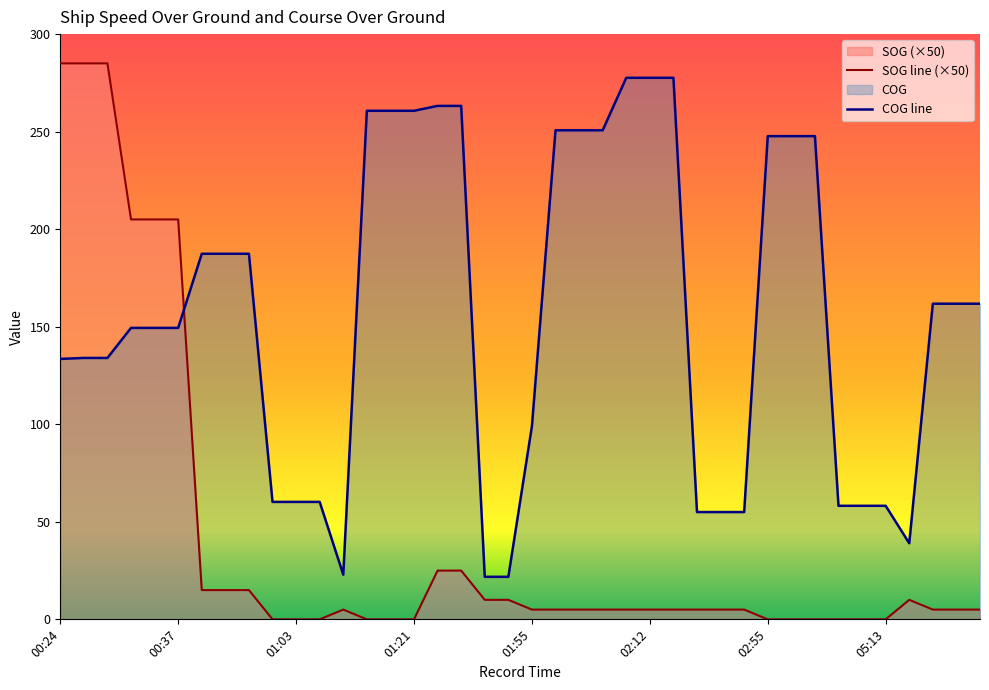

True or false: COG and SOG cross at least once.

True